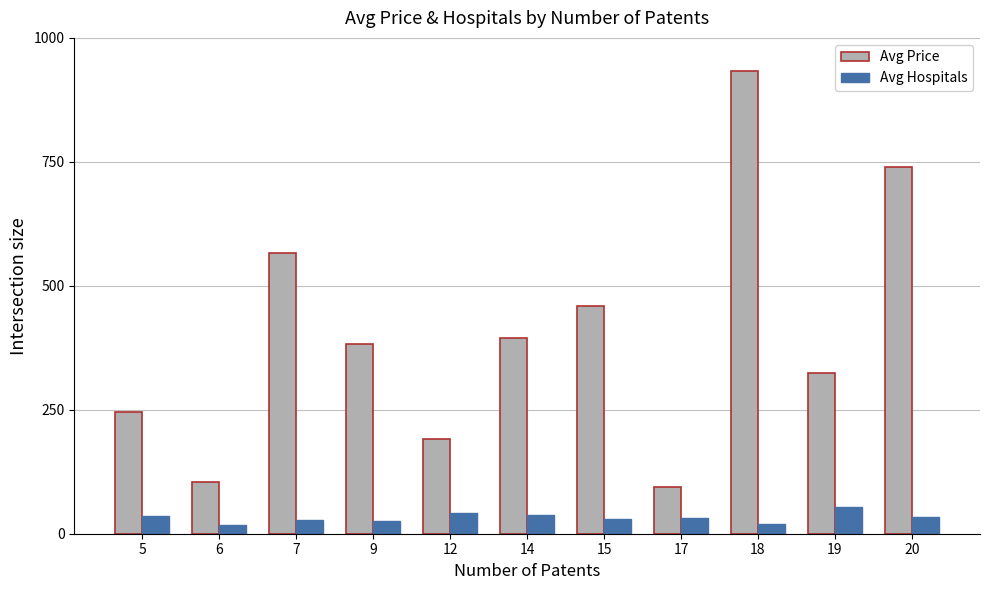

What is the difference between the maximum and minimum values in the Avg Hospitals series?

36